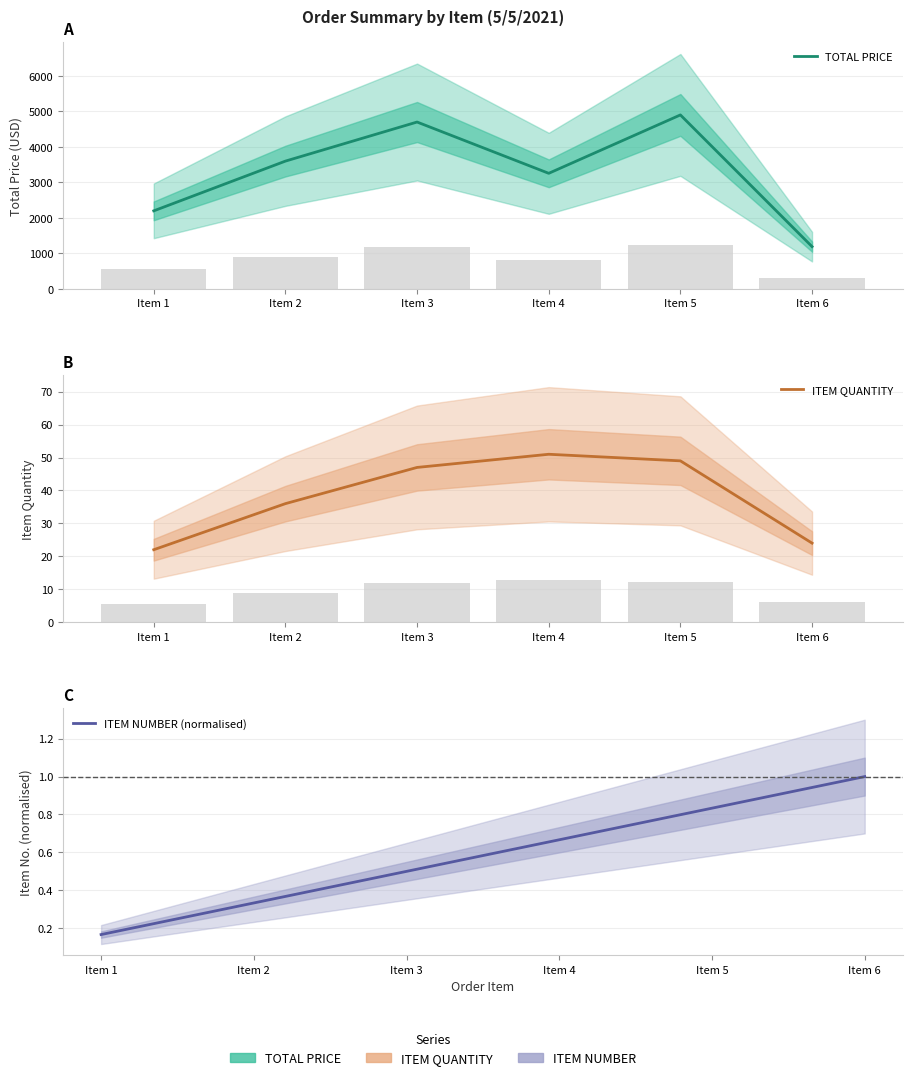

Between Item 6 and Item 2, which is larger?

Item 2